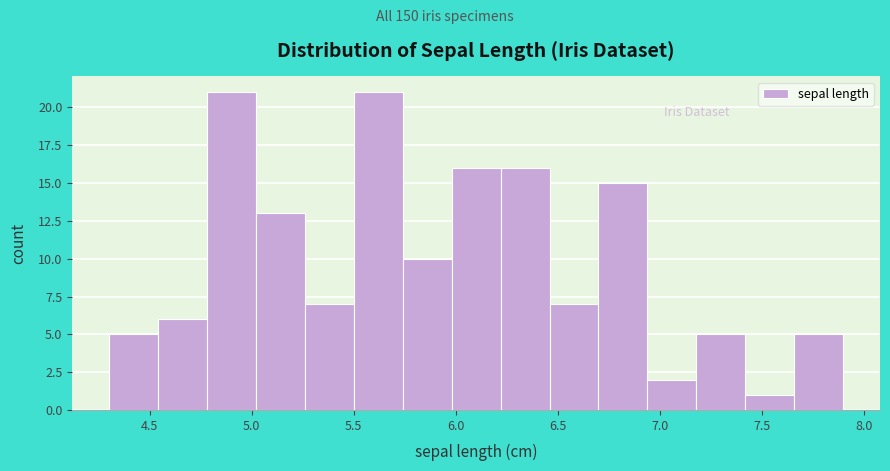

Reading left to right, list every bar in this chart as the range it spans on the x-axis followed by its height. Neither the bar edges nor the heights are printed on the chart, so give them approximately, as read against the axes.

4.30 to 4.54: 5
4.54 to 4.78: 6
4.78 to 5.02: 21
5.02 to 5.26: 13
5.26 to 5.50: 7
5.50 to 5.74: 21
5.74 to 5.98: 10
5.98 to 6.22: 16
6.22 to 6.46: 16
6.46 to 6.70: 7
6.70 to 6.94: 15
6.94 to 7.18: 2
7.18 to 7.42: 5
7.42 to 7.66: 1
7.66 to 7.90: 5